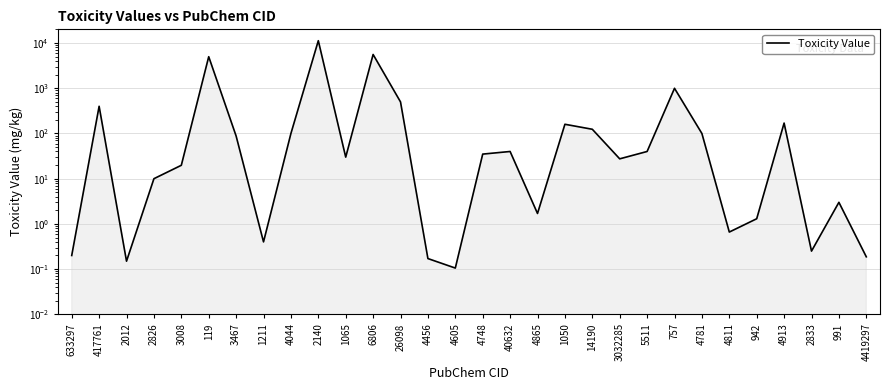

True or false: the data shows 0.0 at 633297.

False